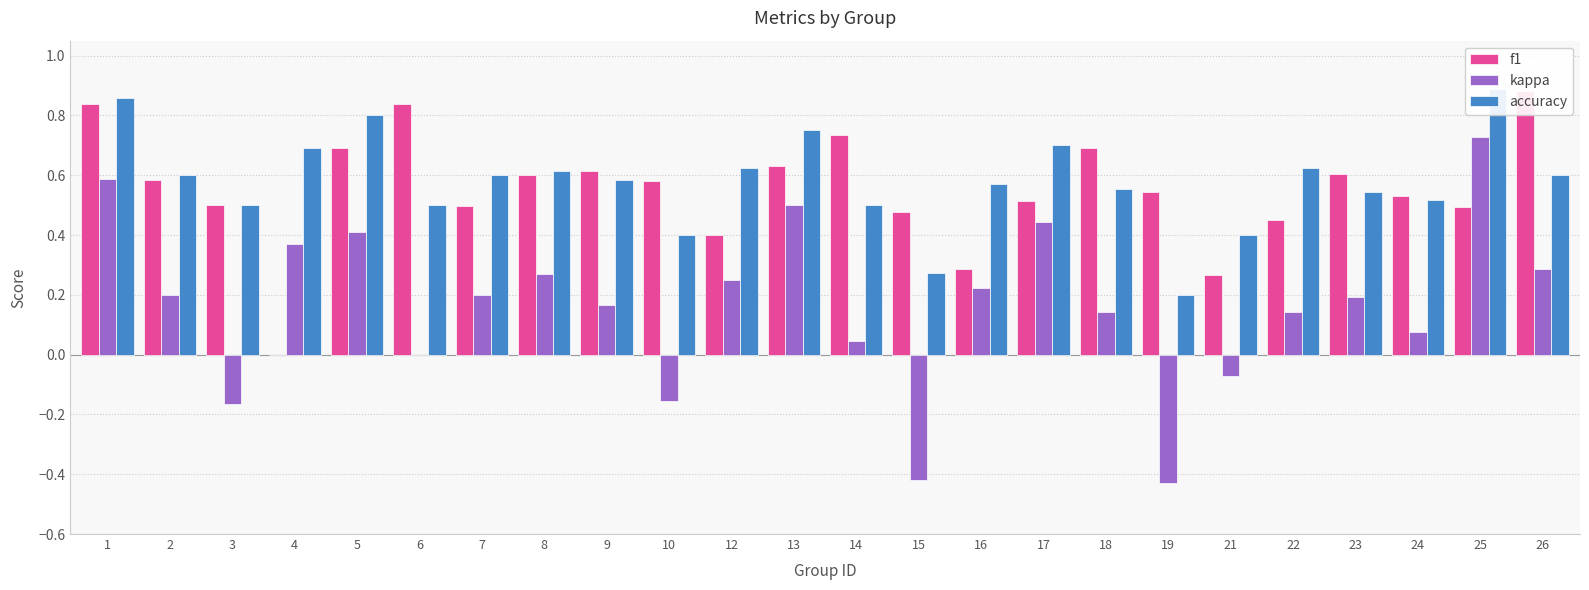

Which series changed the most between 19 and 22?

kappa